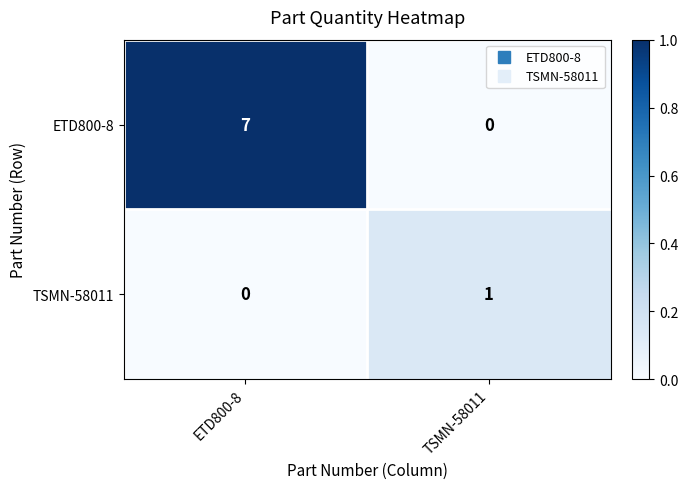

What is the average value of the ETD800-8 series?

4